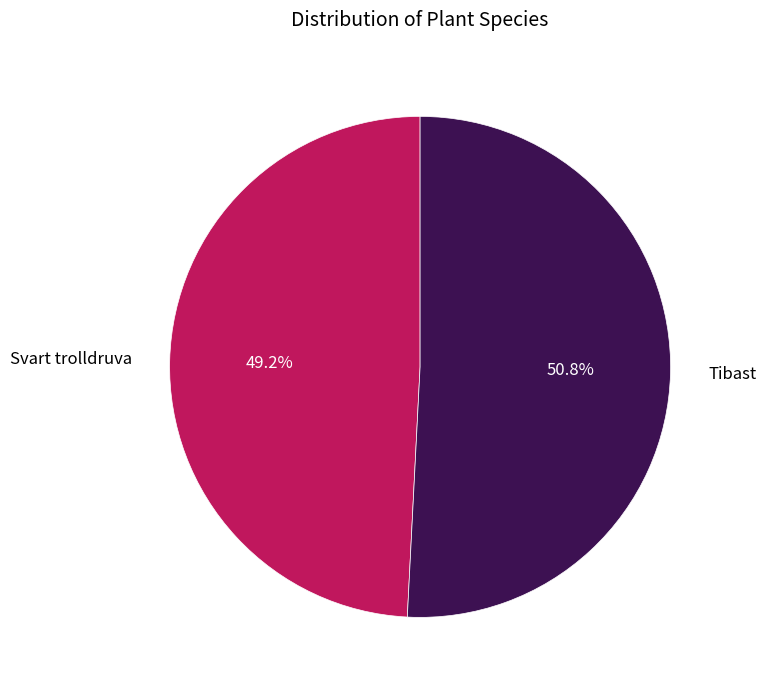

The Tibast slice represents 56% of the pie. True or false?

False